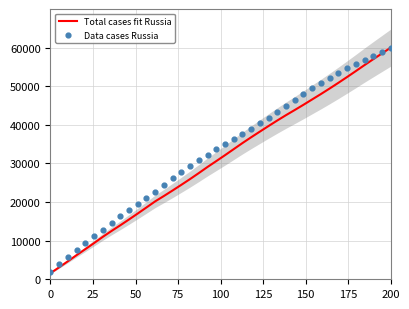

Which series has the widest spread of Y values?

Total cases fit Russia